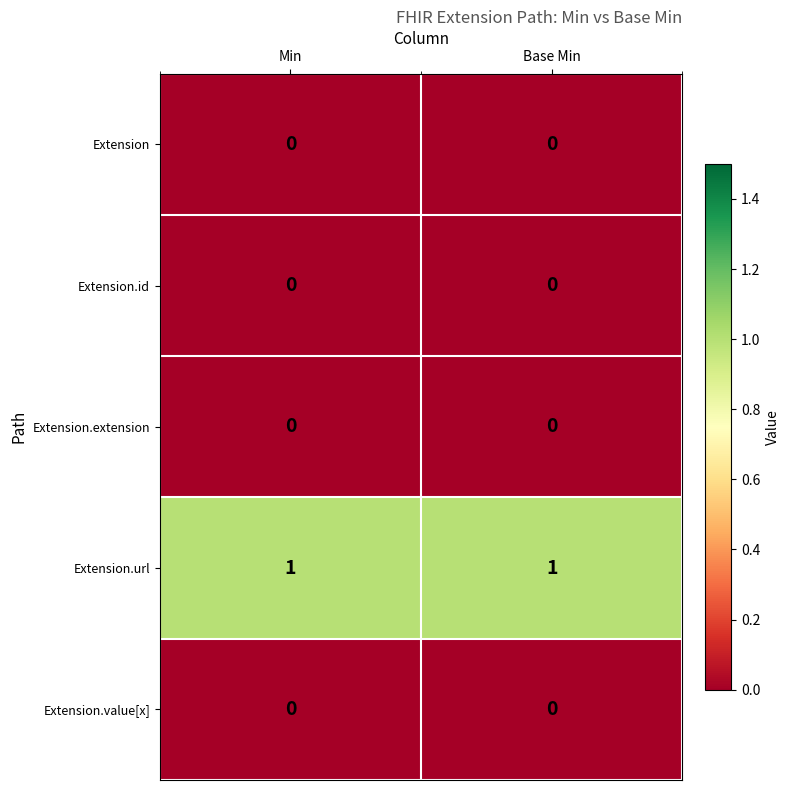

Reading left to right, what are all the values shown in this chart?

Extension: 0	0
Extension.id: 0	0
Extension.extension: 0	0
Extension.url: 1	1
Extension.value[x]: 0	0